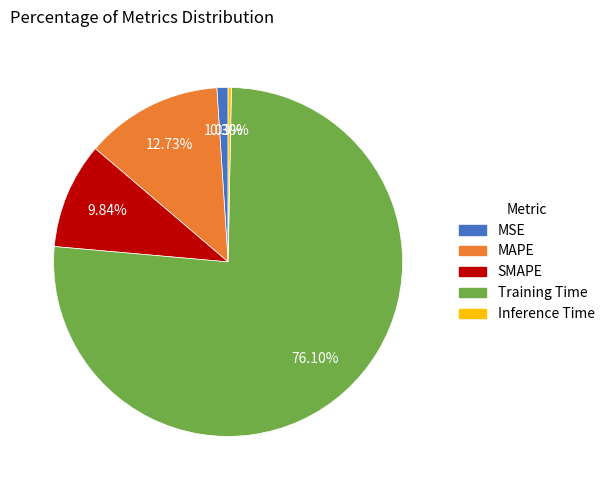

What percentage is the MAPE slice, to the nearest percent?

13%